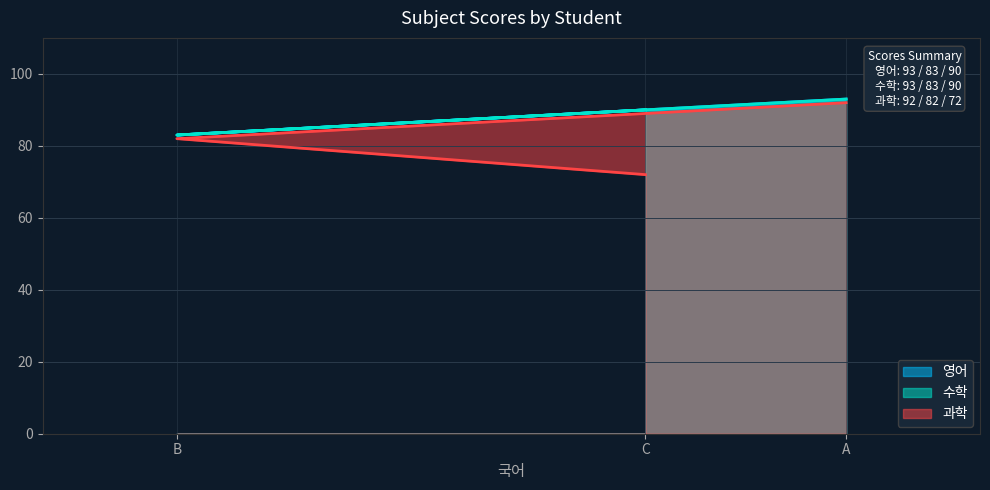

What is the average value of the 과학 series?

82